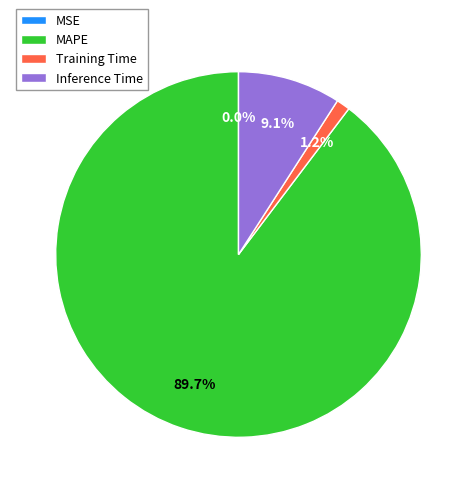

Which category accounts for the majority?

MAPE